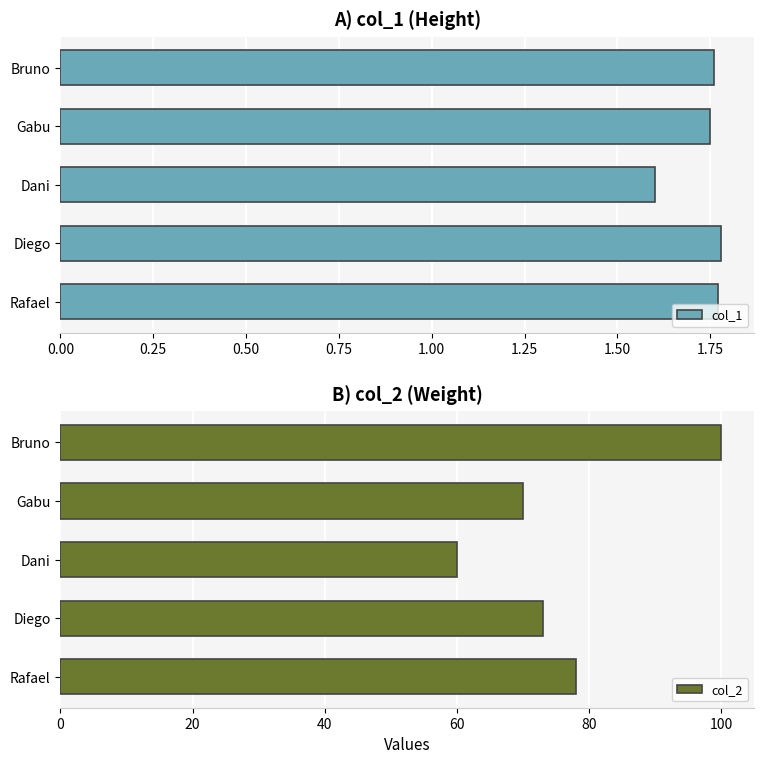

The col_1 series shows 2.8 at Rafael. True or false?

False